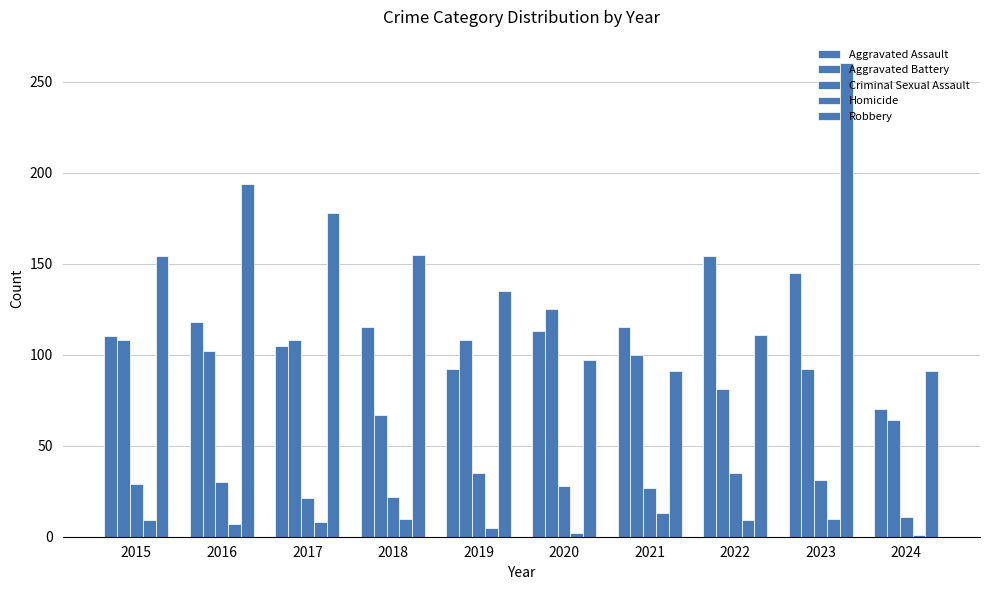

At which label does Aggravated Battery reach its peak?

2020